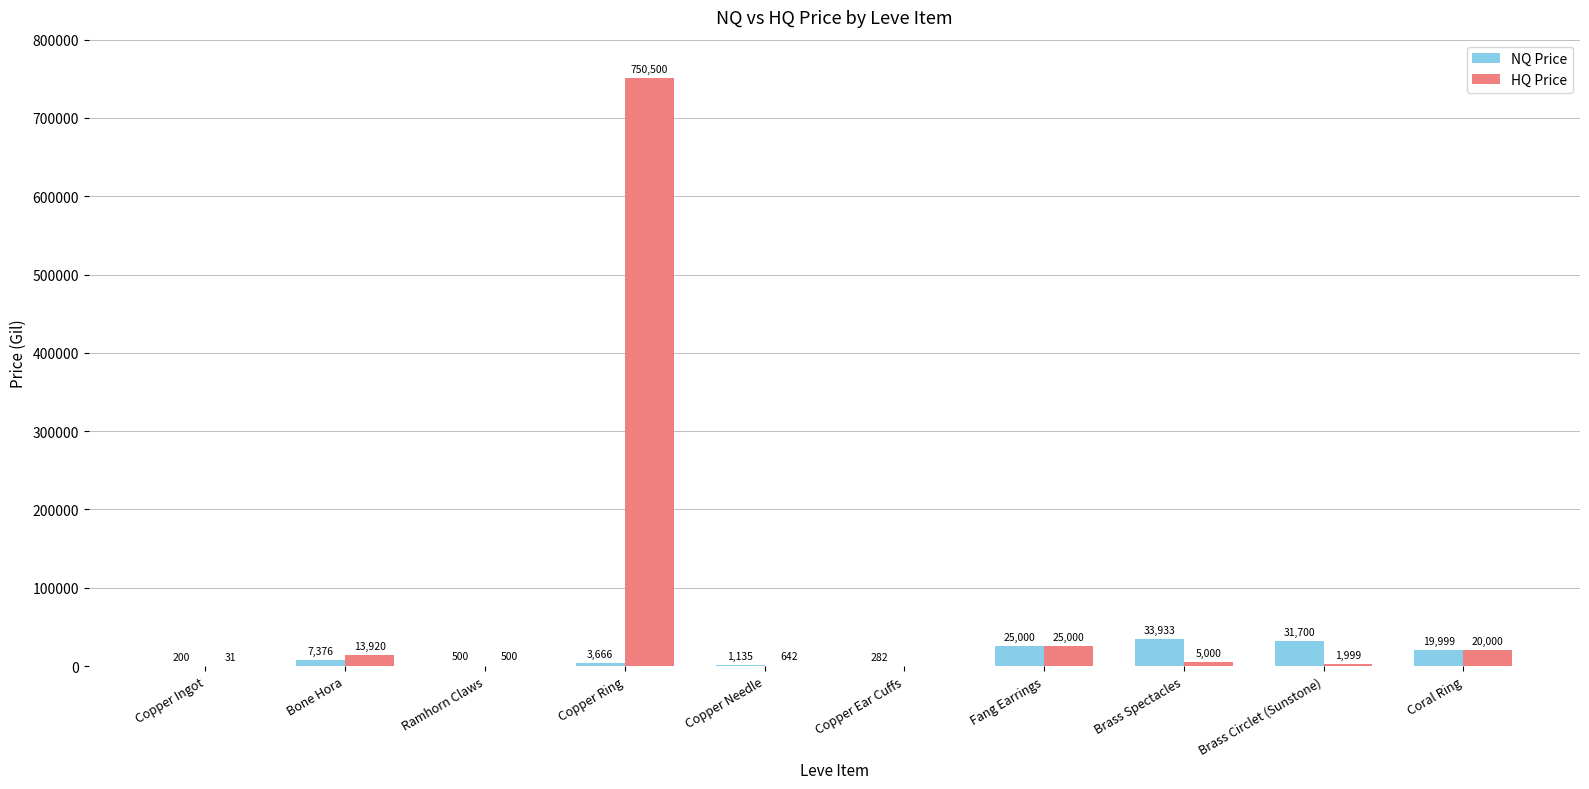

Which series has the largest total across all categories?

HQ Price